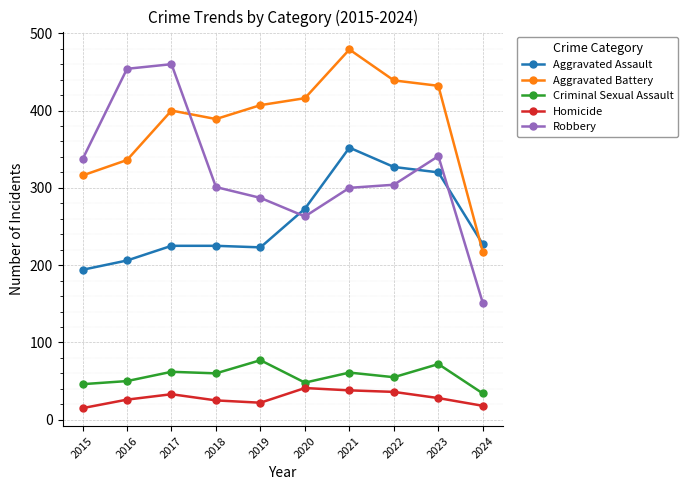

What is the approximate value of Aggravated Assault at 2016?

206